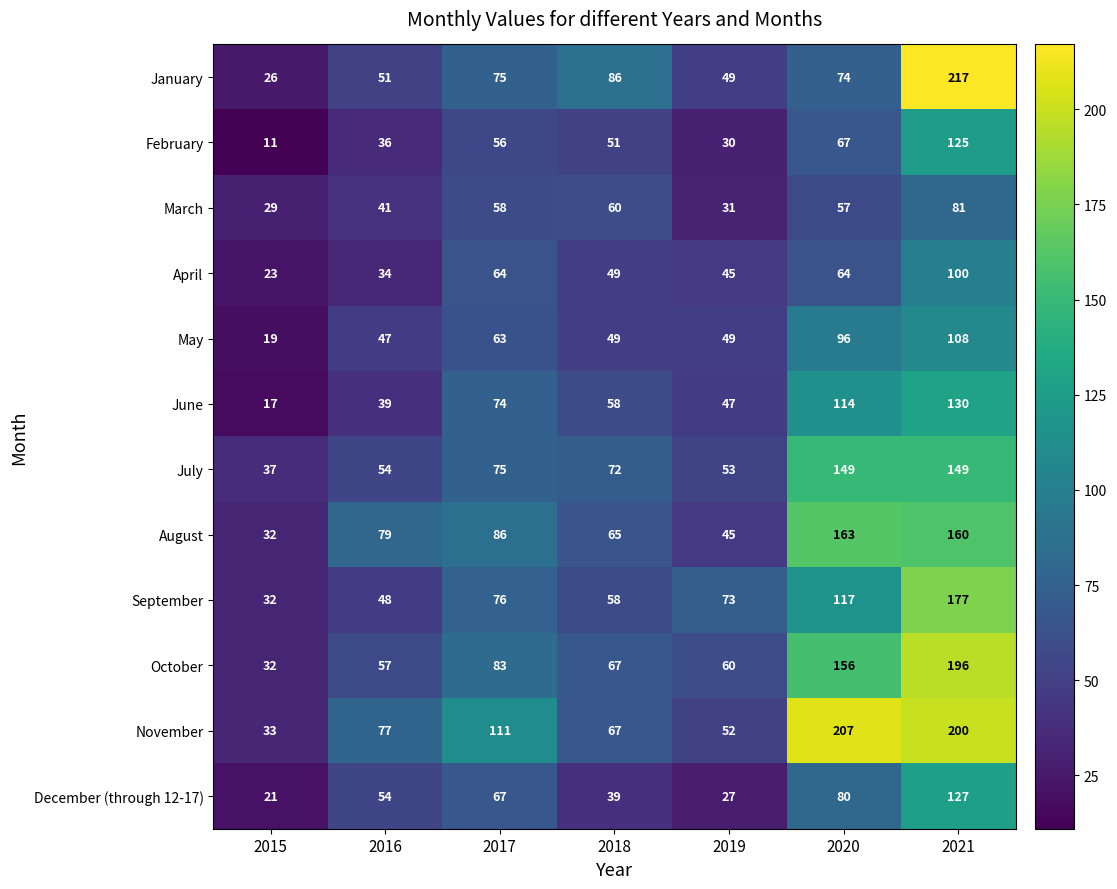

What is the difference between the highest and lowest values at 2019?

46